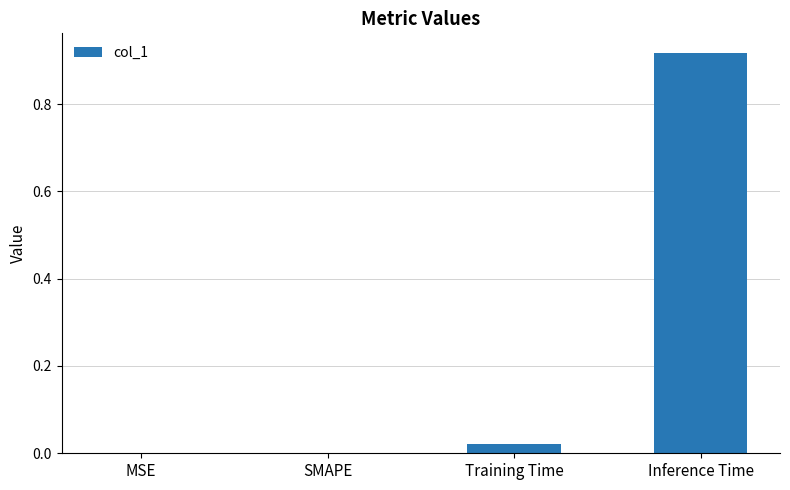

The value at SMAPE is 0.0. True or false?

True